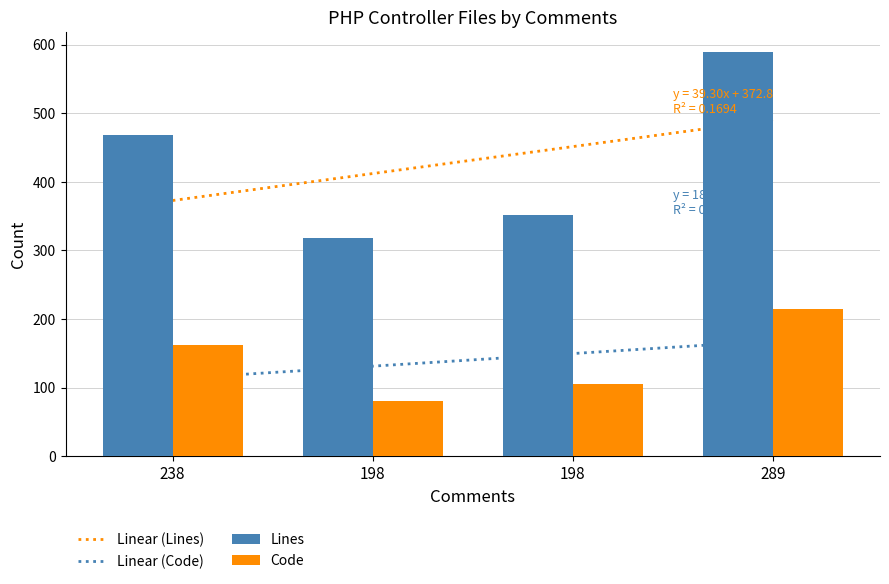

How many values in the Lines series are below 469?

2